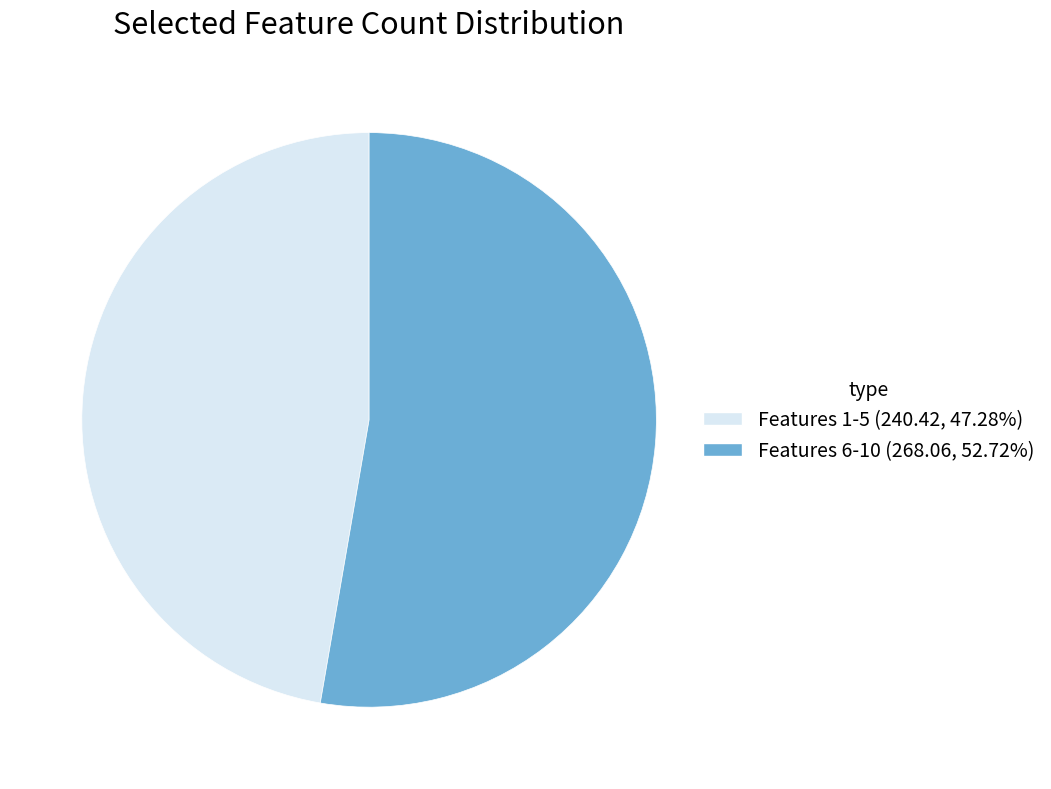

Is there any slice that represents more than half of the pie?

Yes